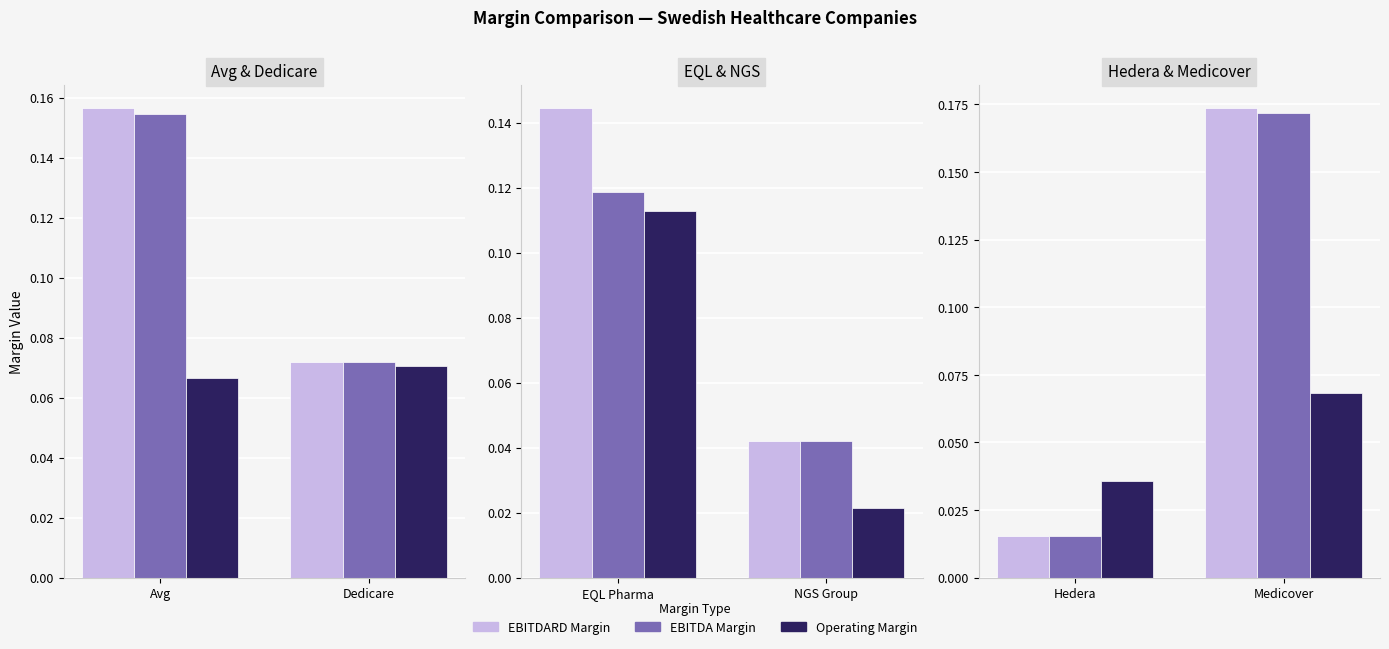

Which series changed the most between Hedera and Medicover?

EBITDARD Margin